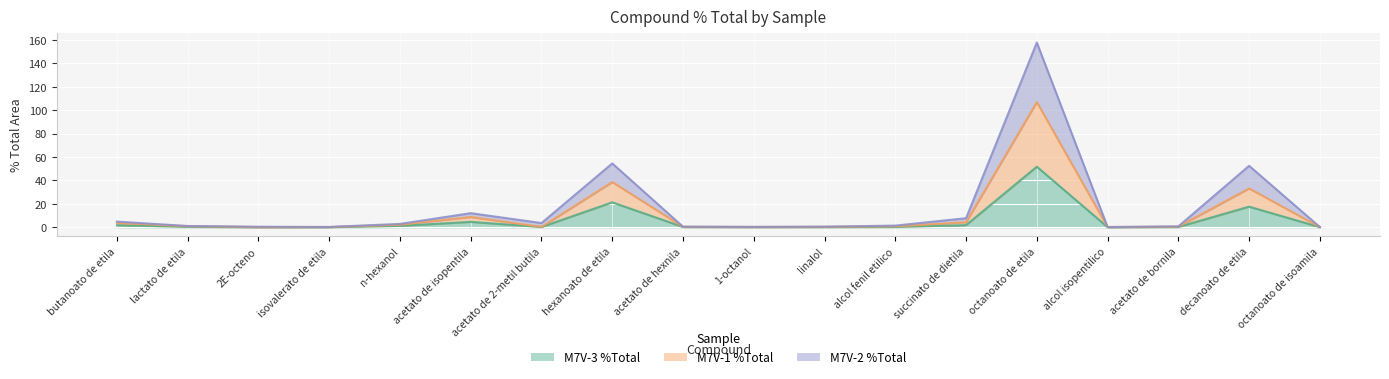

What is the value of the M7V-1 %Total point at the 17th from the left?

33.2